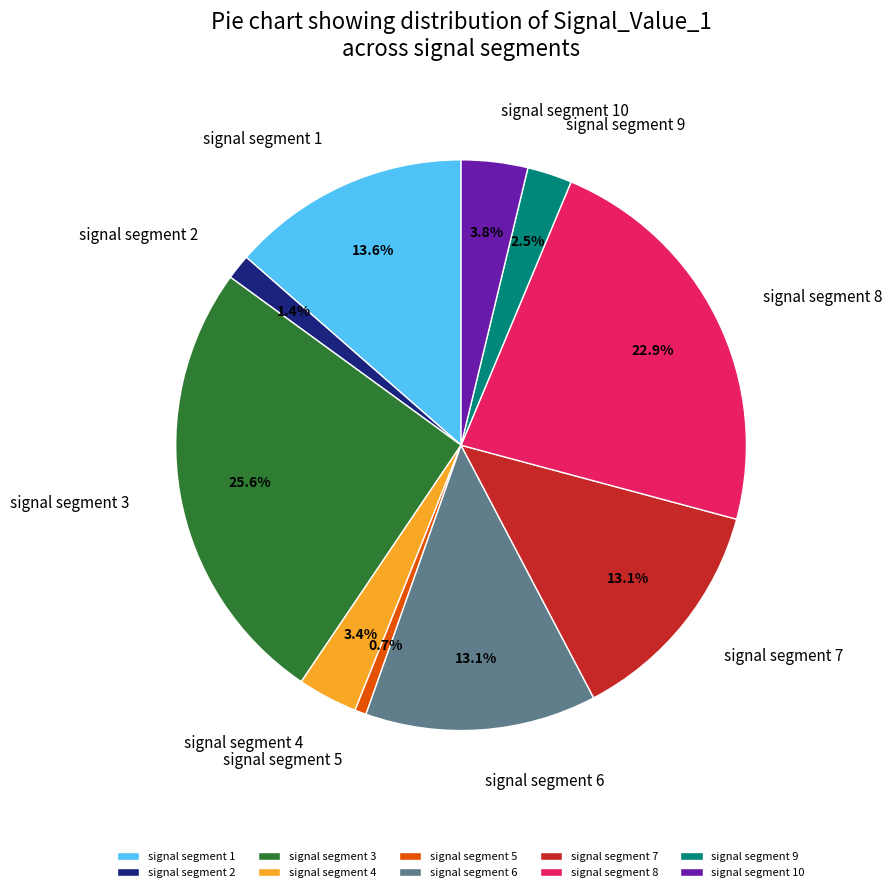

To the nearest percent, what is the difference between the largest and smallest slice percentages?

25%